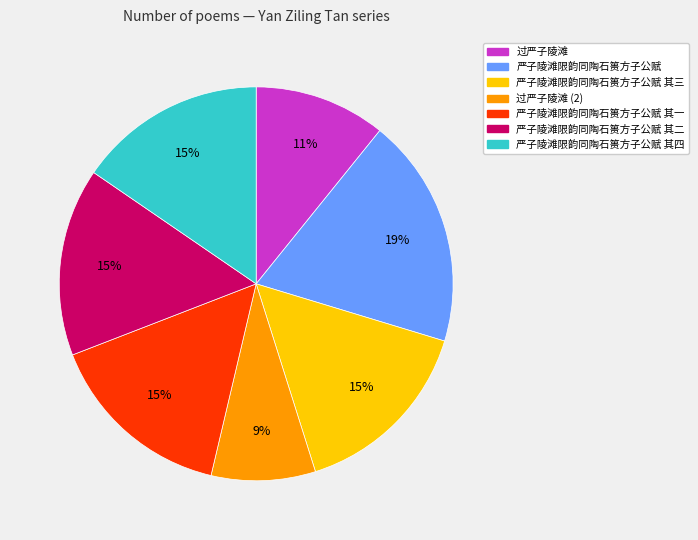

To the nearest percent, what is the average slice percentage?

14%